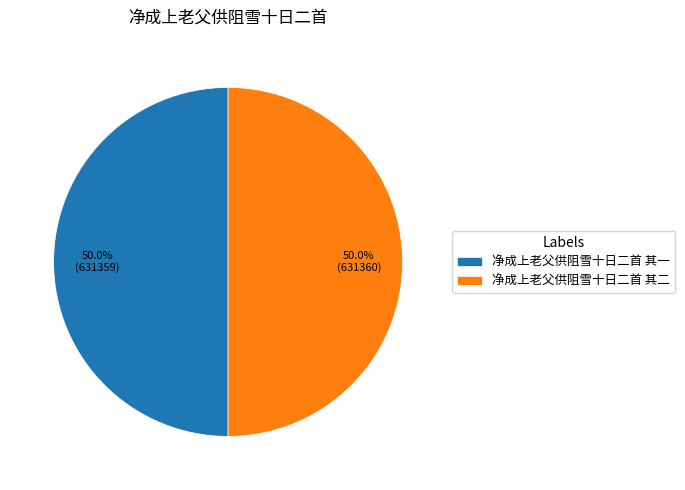

How many segments does this pie chart have?

2